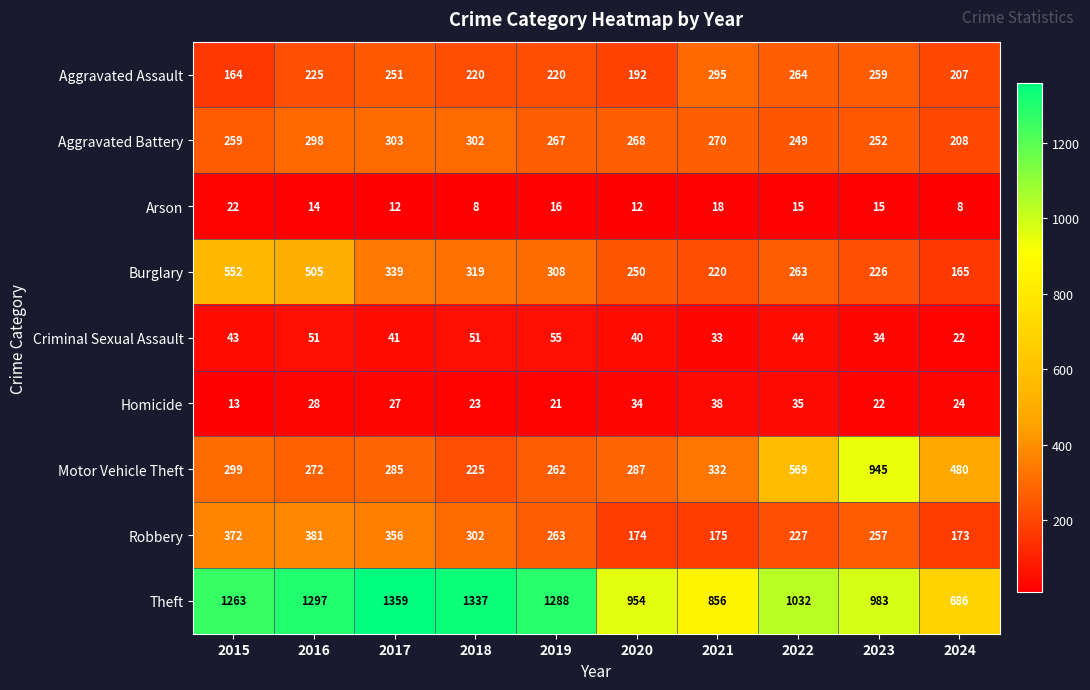

What is the difference between the second highest and minimum values in the Theft series?

651